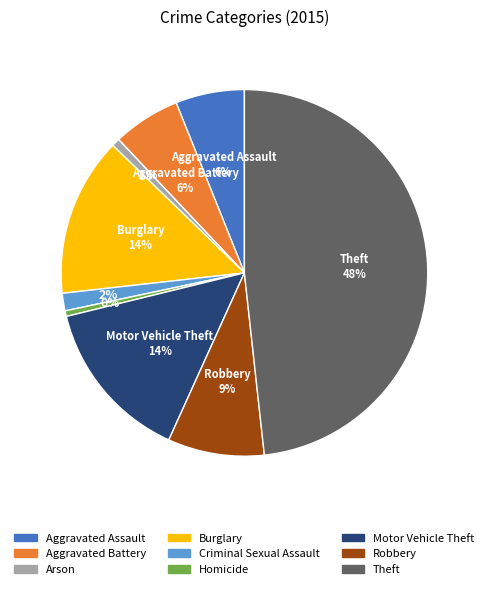

Which has a higher value, Robbery or Criminal Sexual Assault?

Robbery